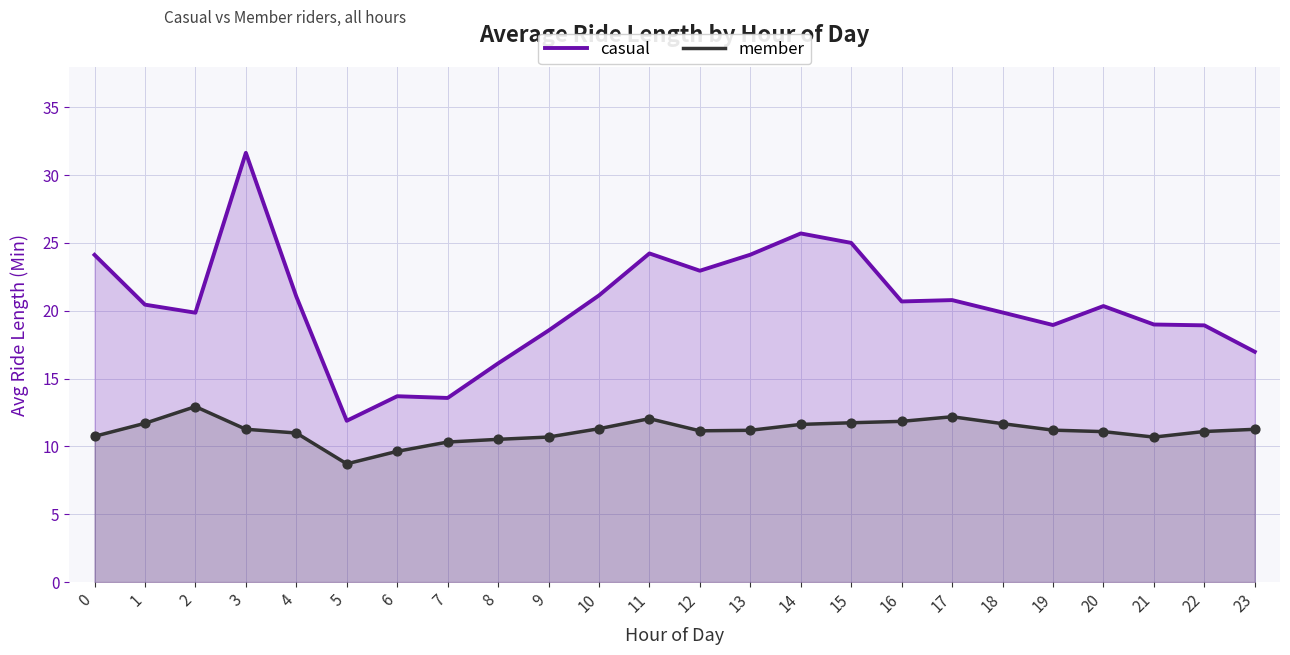

At how many categories does at least one series exceed 29?

1